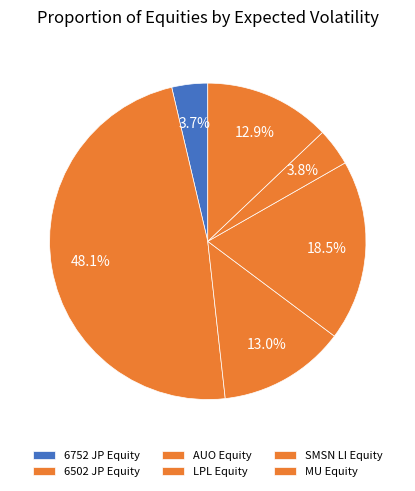

How much of the chart is everything except 6502 JP Equity?

51.9%